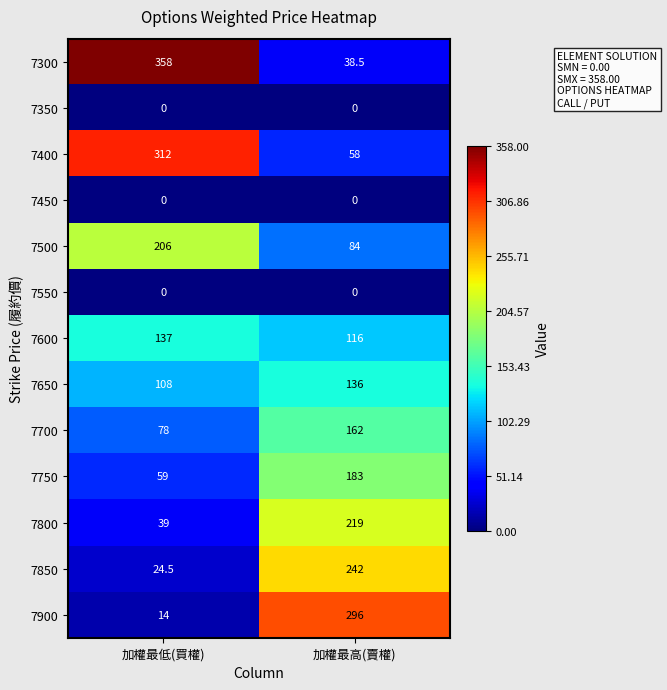

Rank the categories by 7400 value from highest to lowest.

加權最低(買權), 加權最高(賣權)